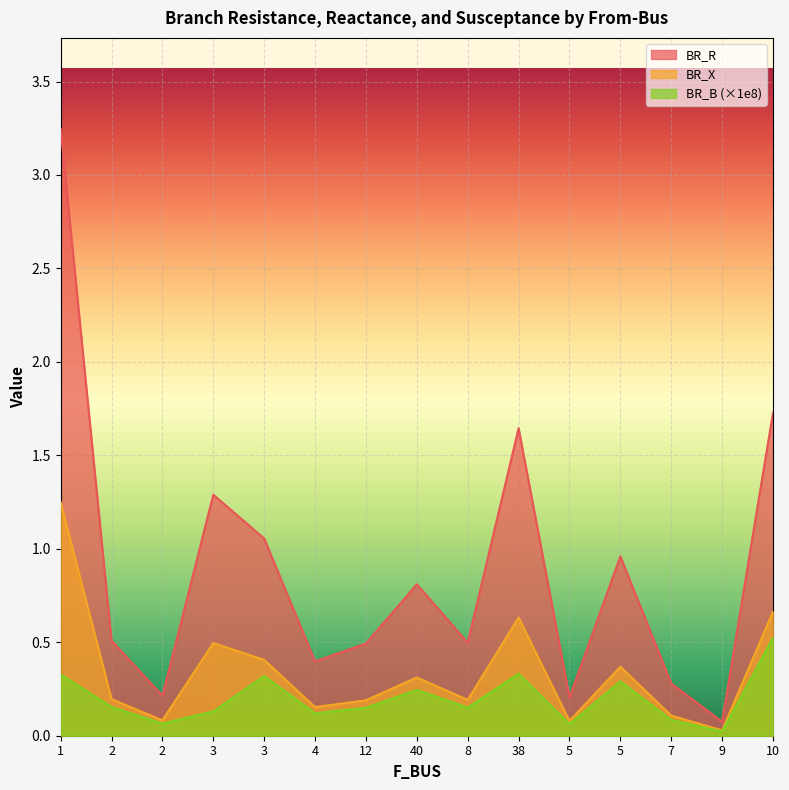

True or false: BR_R and BR_B cross at least once.

False